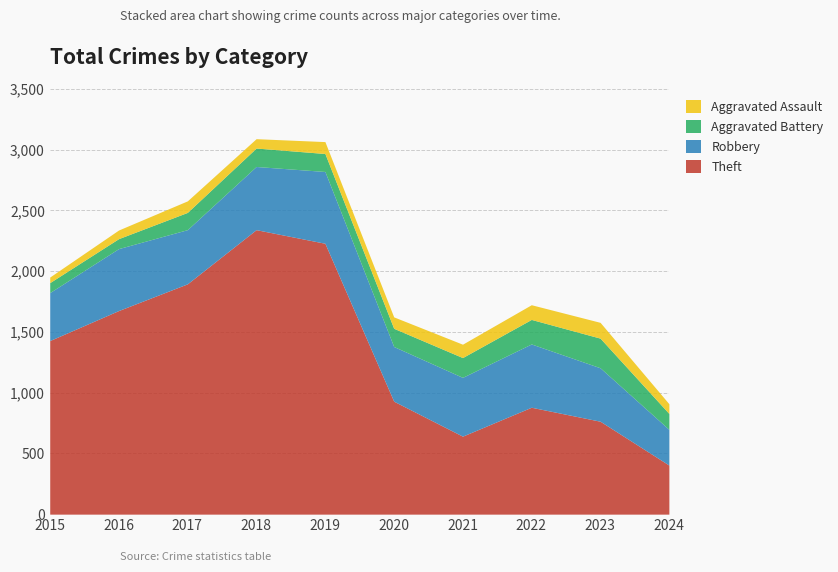

True or false: Theft and Robbery cross at least once.

False